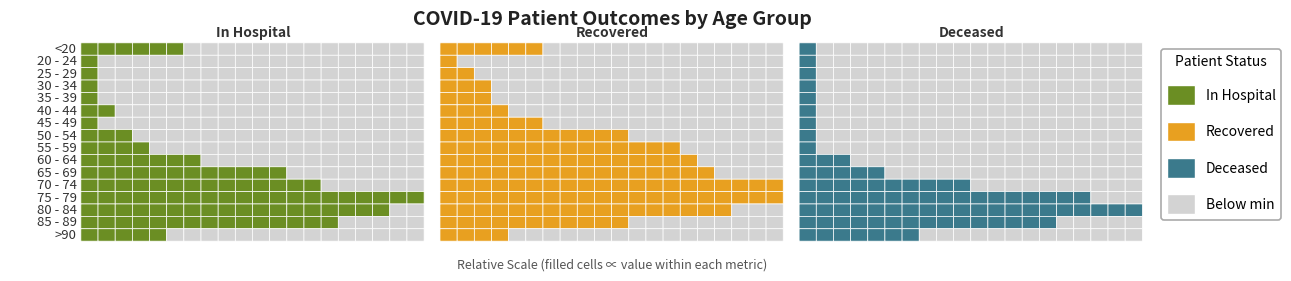

What is the average value of the patients_in_hospital series?

84